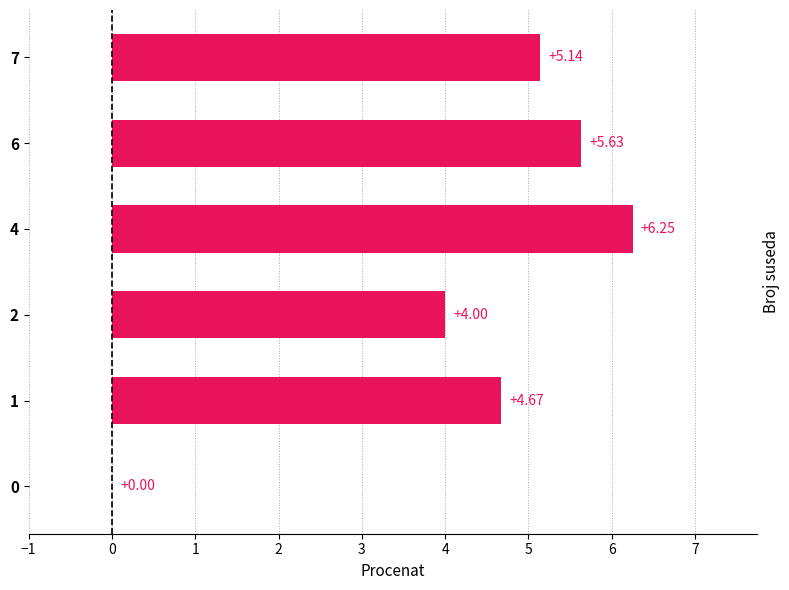

Count the number of data series in this chart.

1